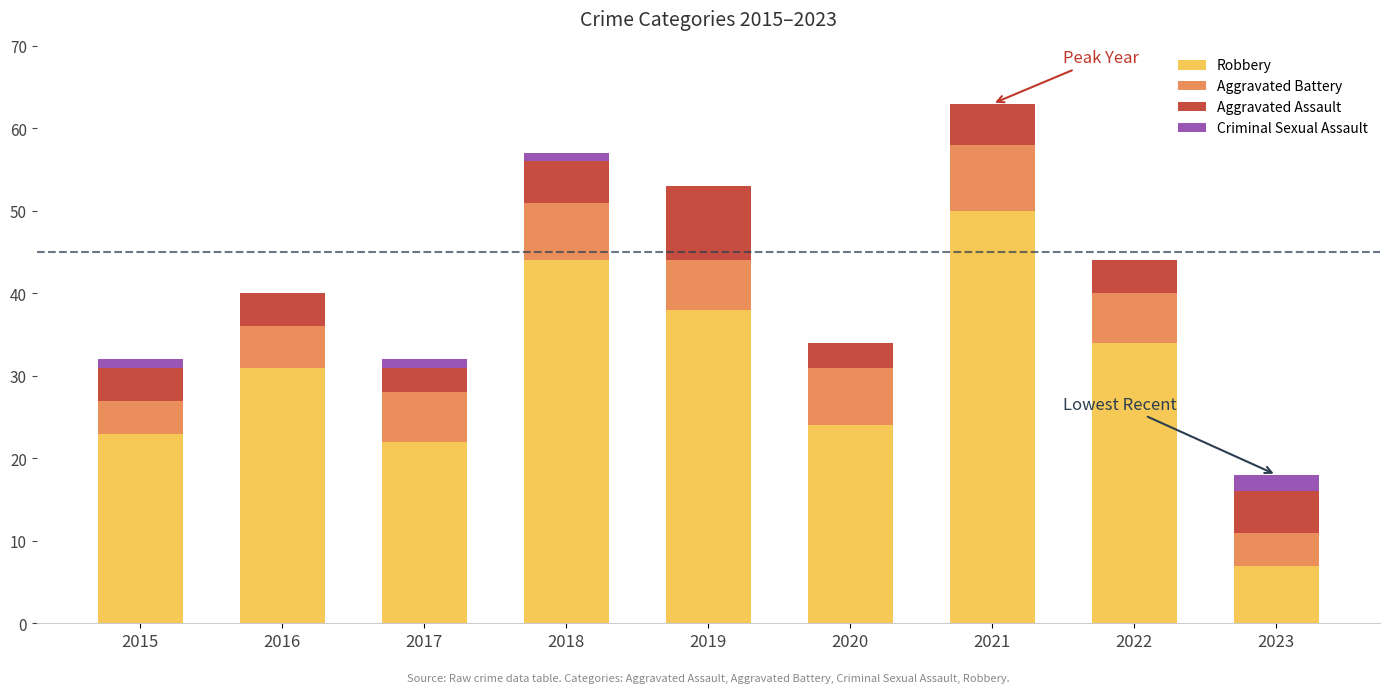

At which category is the sum across all series the highest?

2021